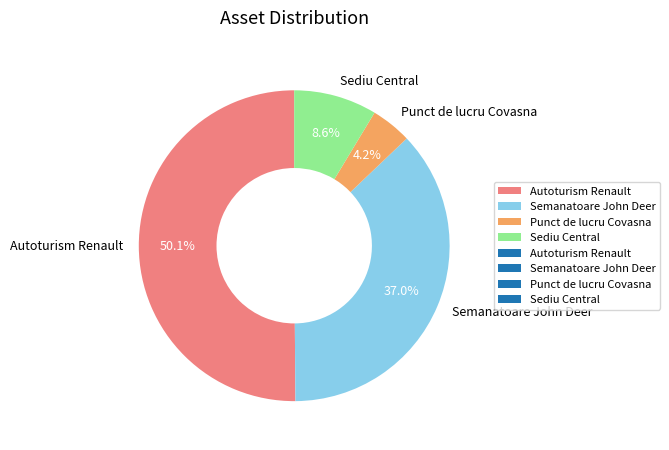

How many slices are in this pie chart?

4